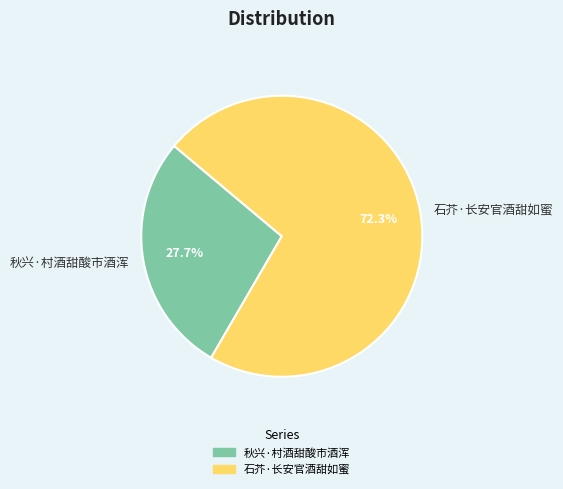

What is the smallest slice in the pie chart?

秋兴·村酒甜酸市酒浑